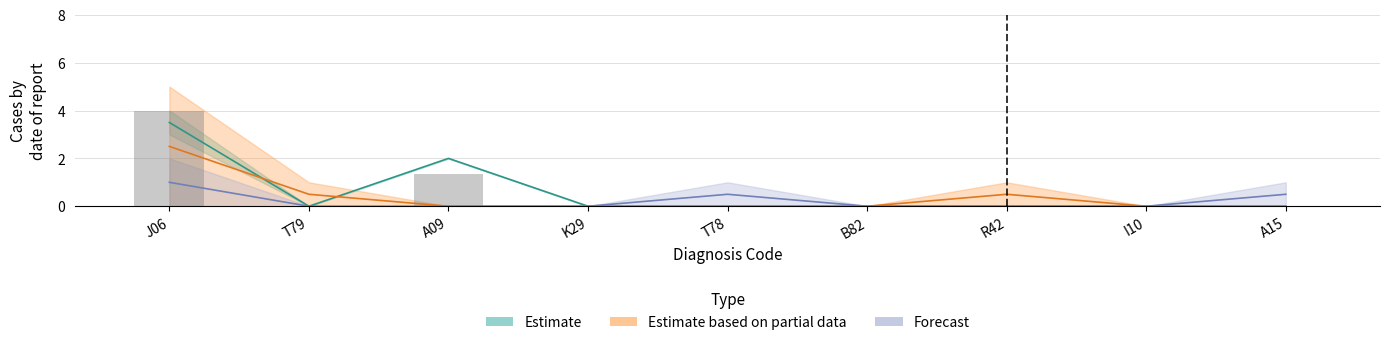

Which has a higher value, K29 or I10?

K29